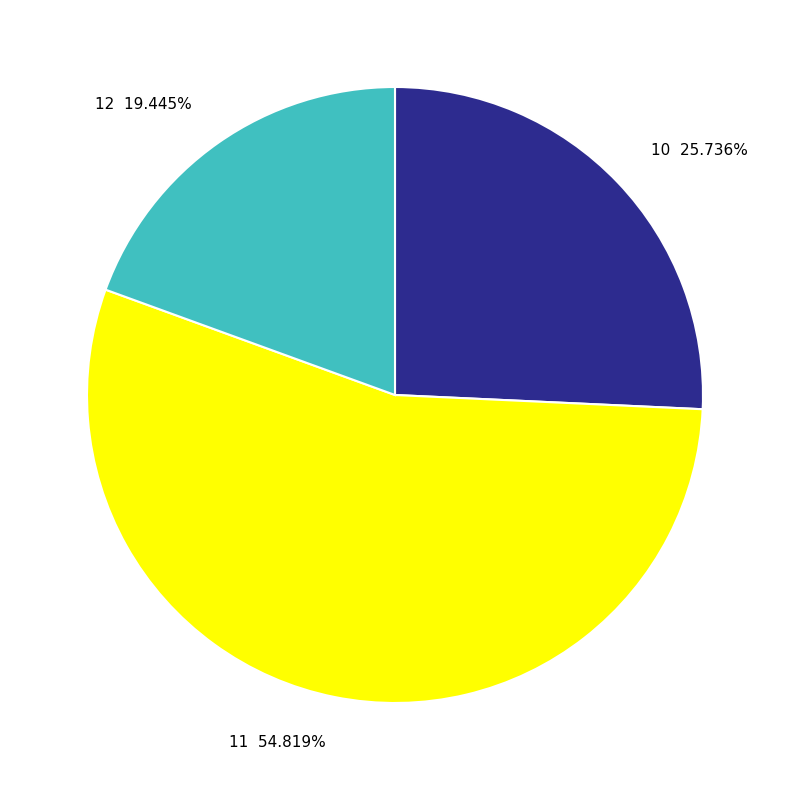

Between 12 and 10, which is larger?

10